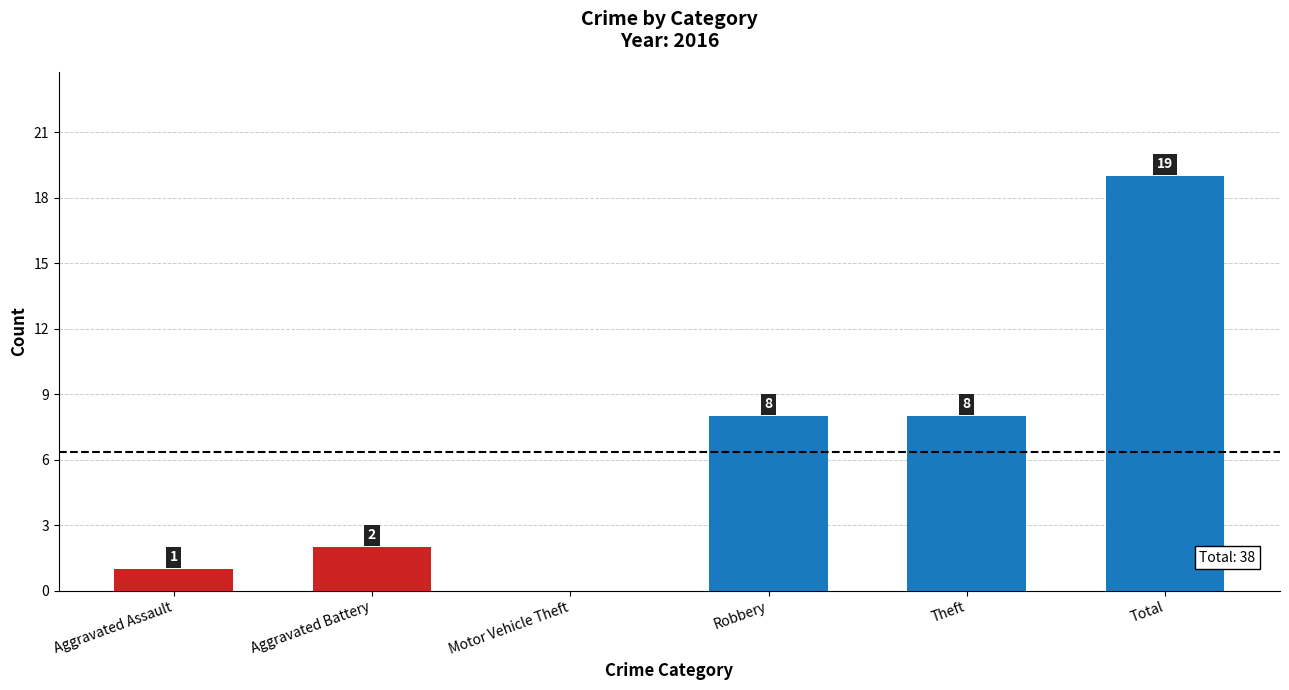

Reading left to right, list all the values displayed in this chart.

Aggravated Assault=1	Aggravated Battery=2	Motor Vehicle Theft=0	Robbery=8	Theft=8	Total=19